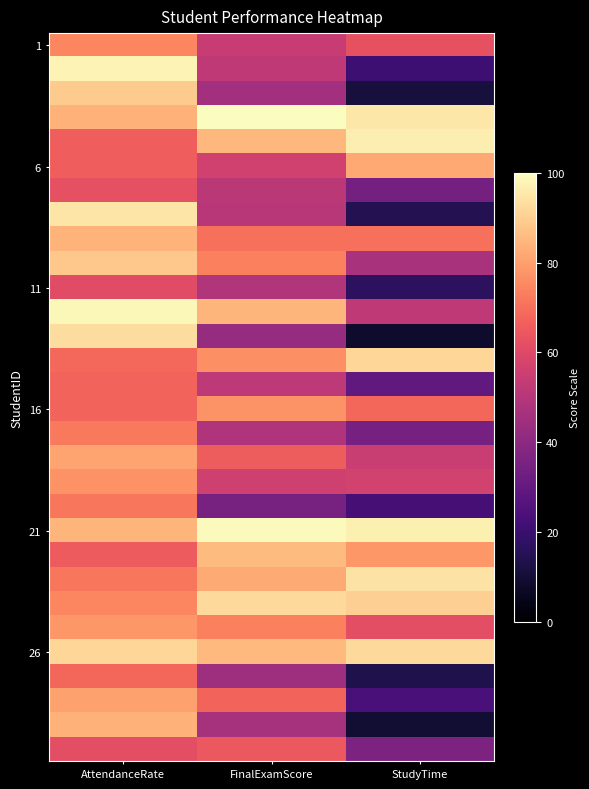

How many distinct data groups are displayed?

30